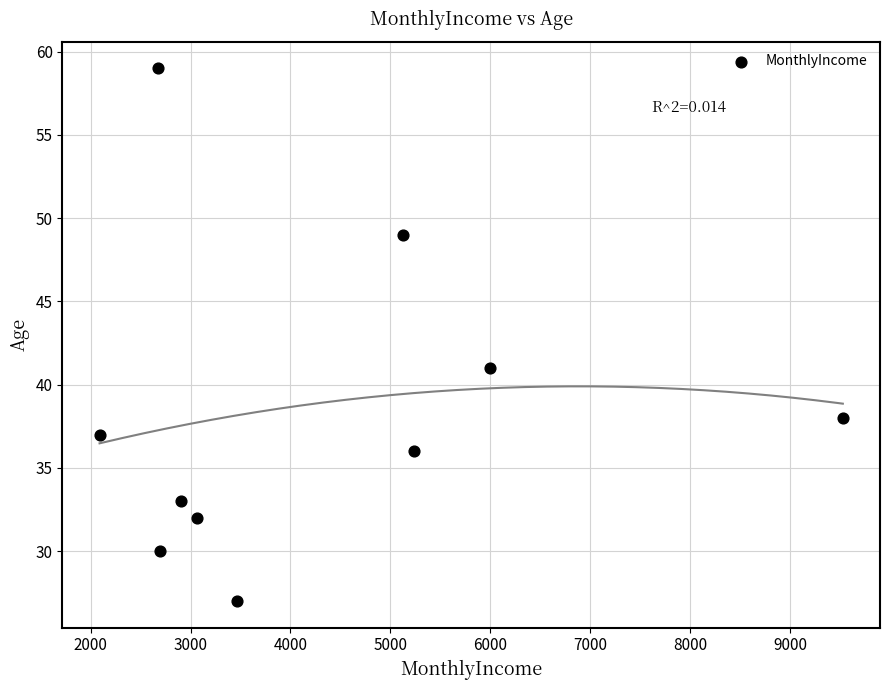

What Y value in the scatter plot is closest to 43?

41